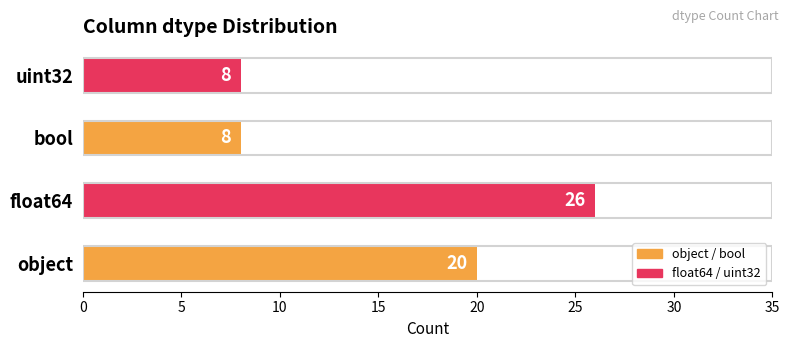

What is the difference between the second highest and second lowest values?

12